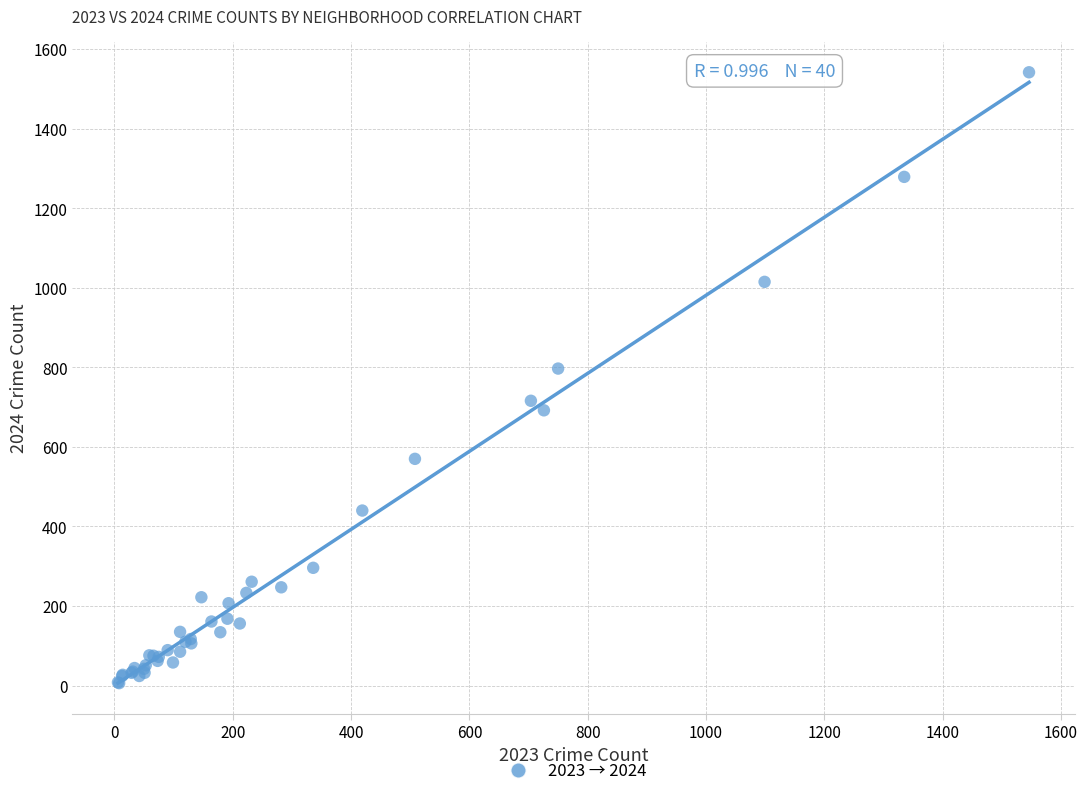

What Y value in the scatter plot is closest to 774?

797